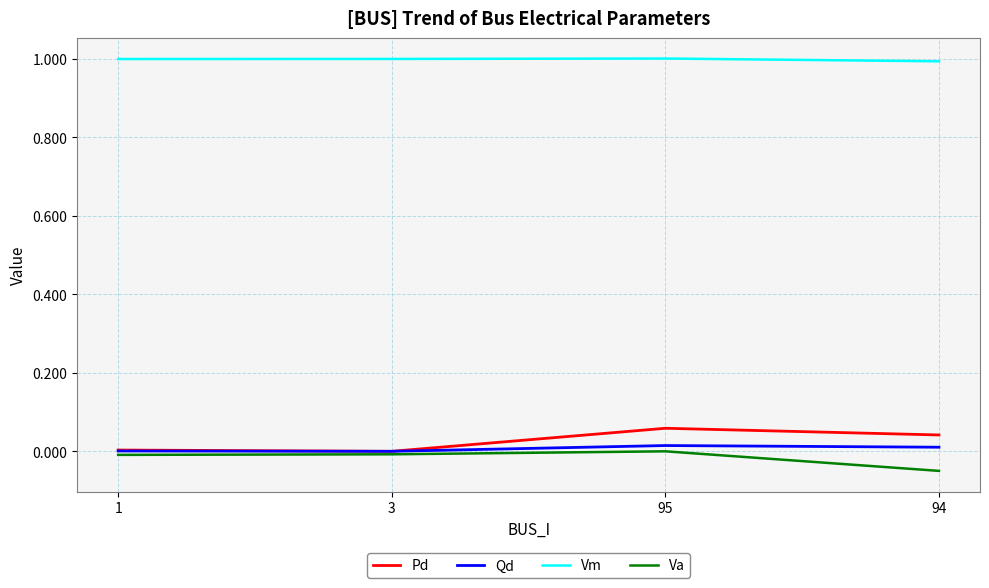

Is it true that Pd equals 0.0 at 3?

True